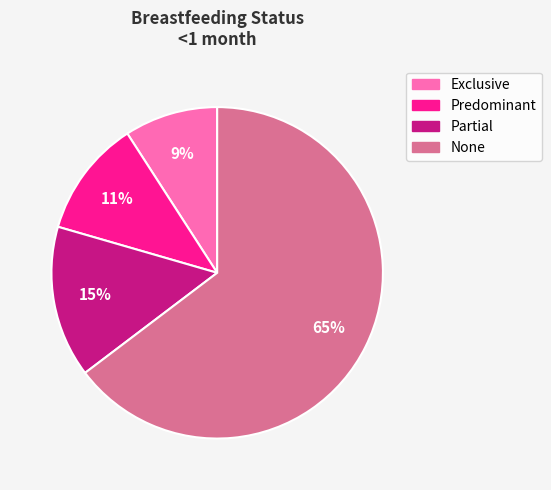

To the nearest percent, what is the difference between the Partial and Exclusive slice percentages?

6%